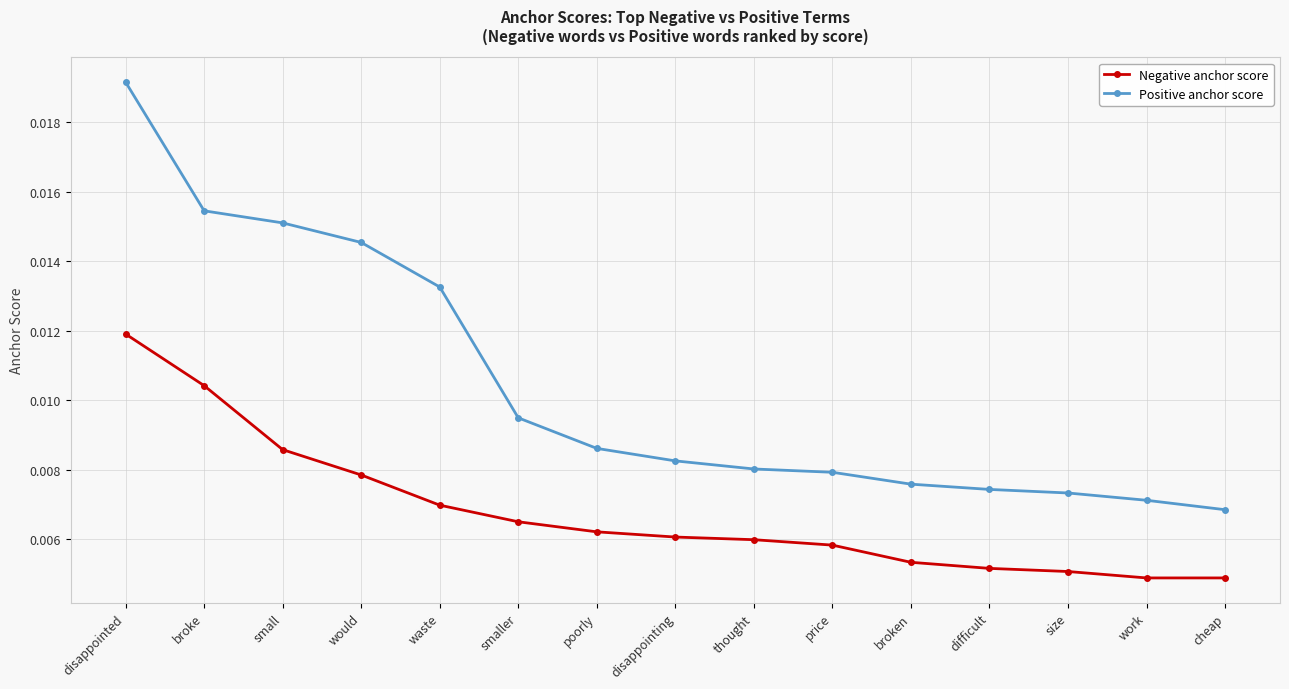

What is the label of the 14th point from the left?

work